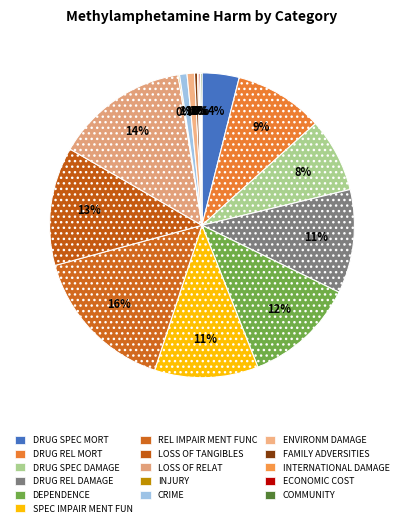

How many segments does this pie chart have?

16